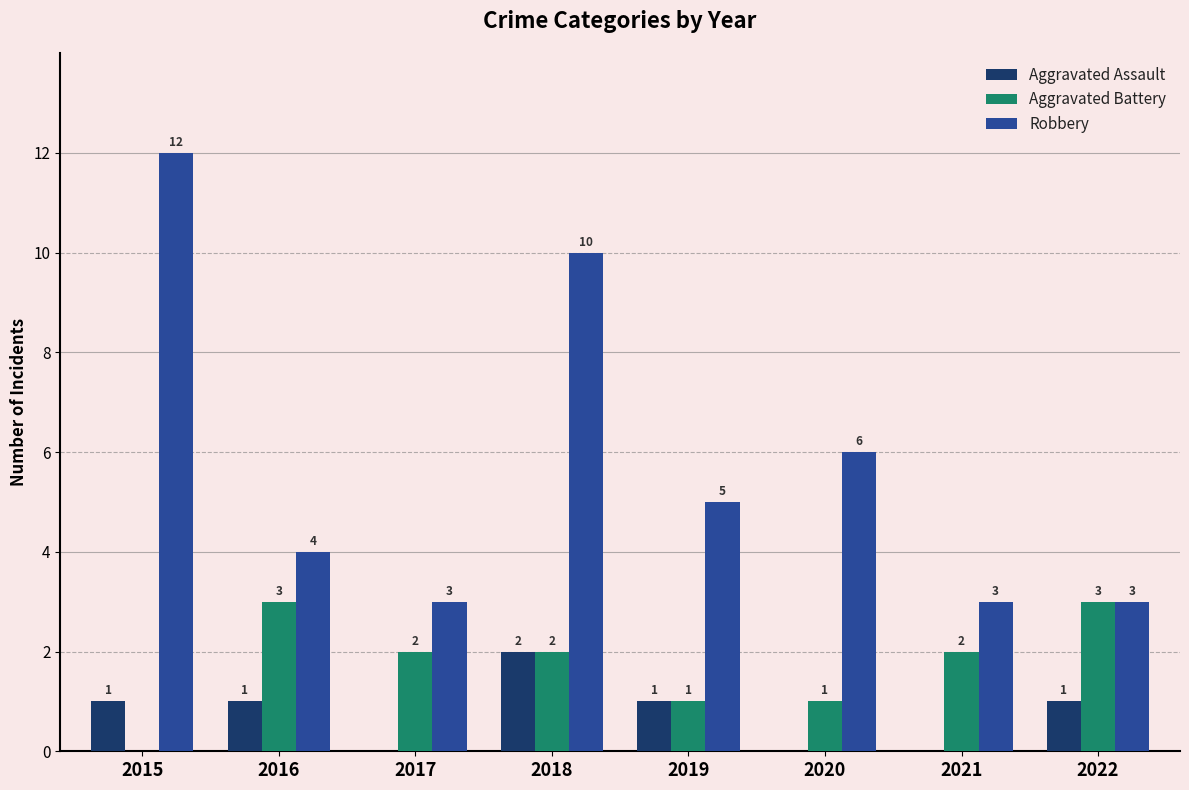

What is the maximum value shown in the chart?

12